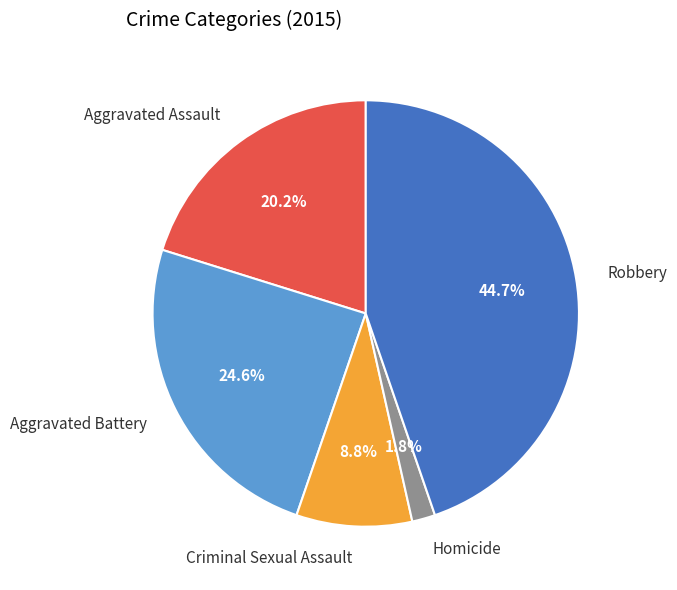

To the nearest percent, what percentage of the pie is Criminal Sexual Assault?

9%